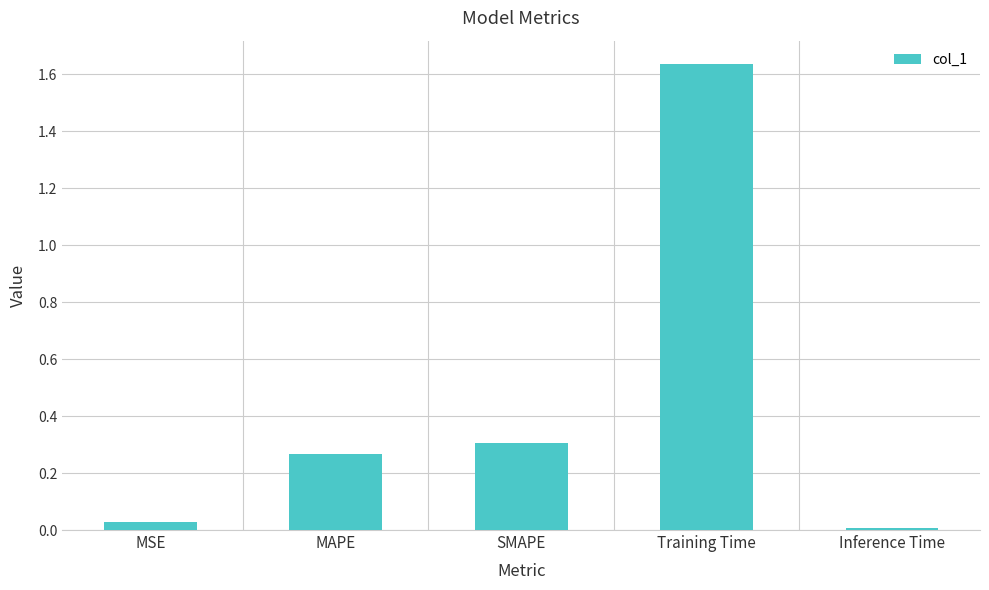

Rank the categories by value from lowest to highest.

Inference Time, MSE, MAPE, SMAPE, Training Time